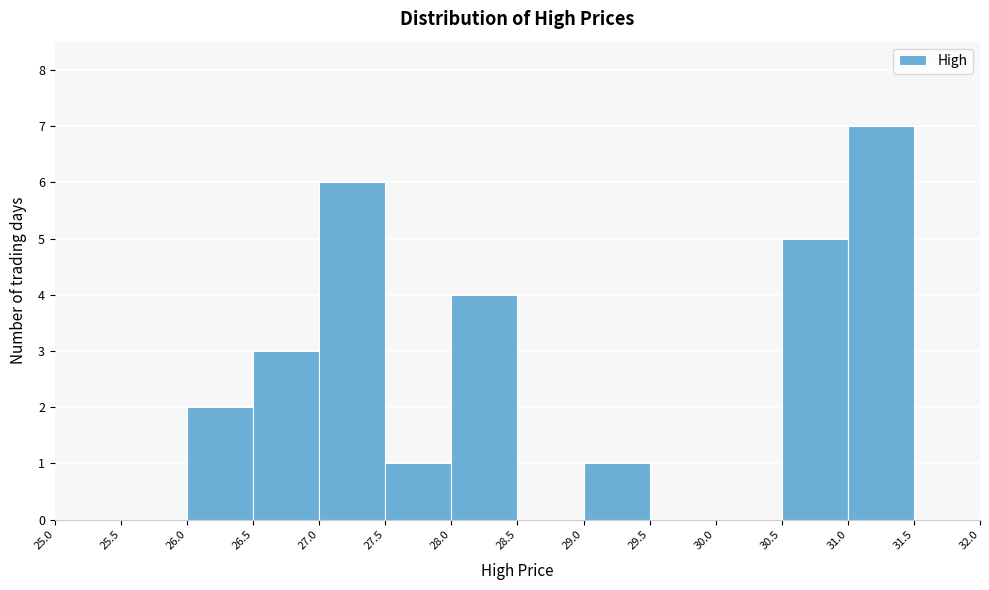

Which range on the x-axis has the tallest bar?

31.0 to 31.5